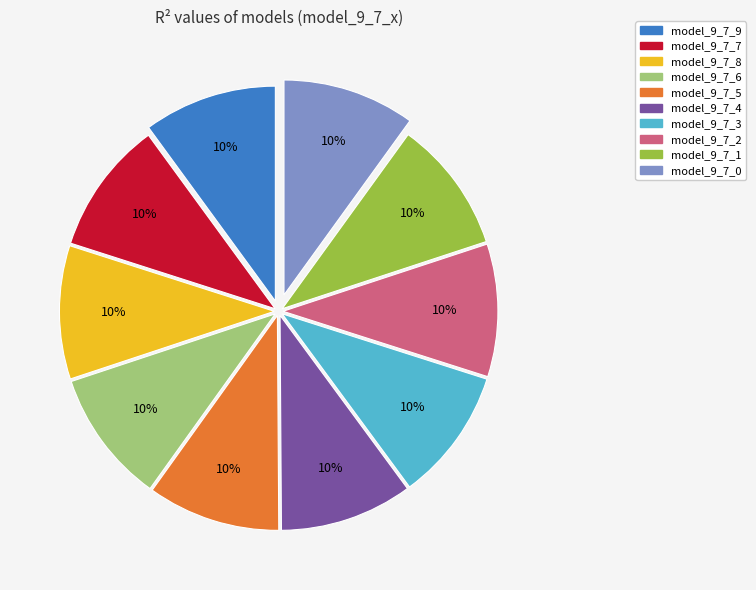

The model_9_7_0 slice represents 10% of the pie. True or false?

True